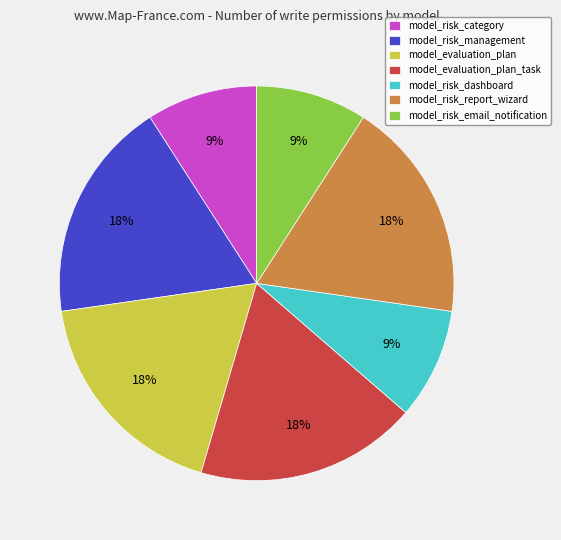

To the nearest percent, what is the difference between the model_risk_email_notification and model_risk_report_wizard slice percentages?

9%